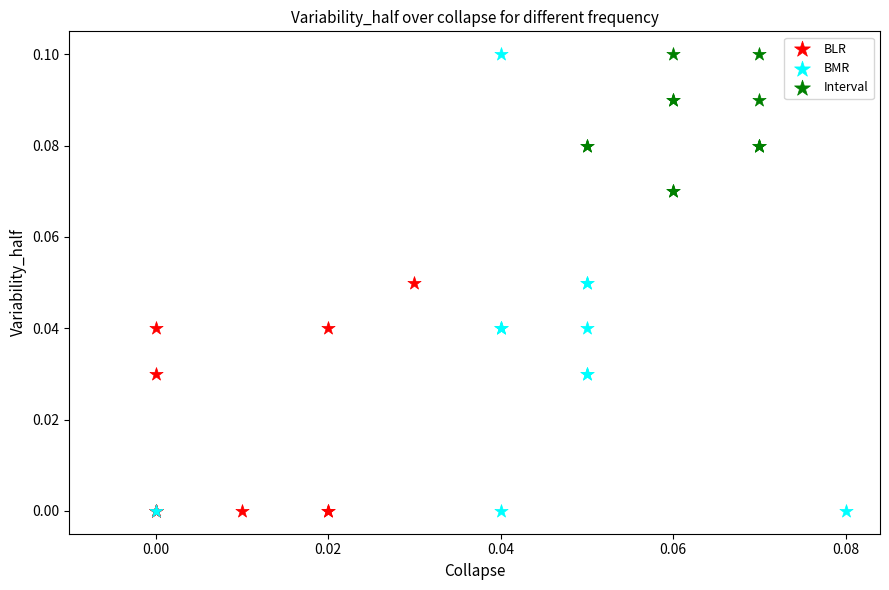

Which series has the largest Y range (max minus min)?

BMR